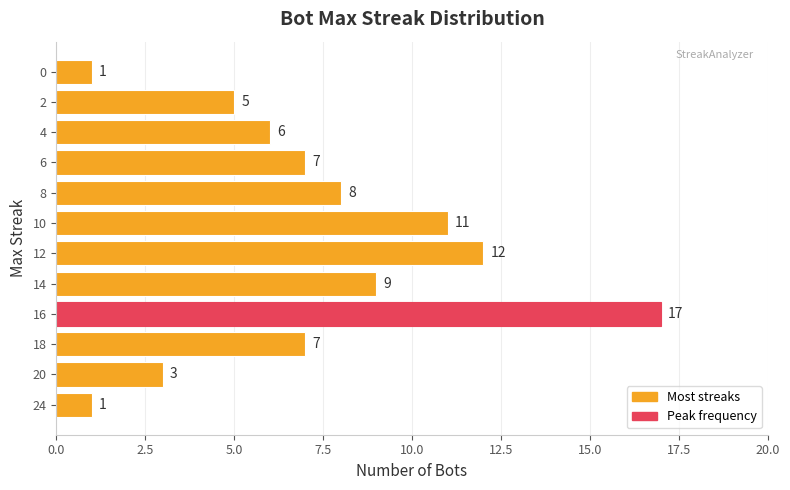

What is the difference between the maximum and minimum values?

16